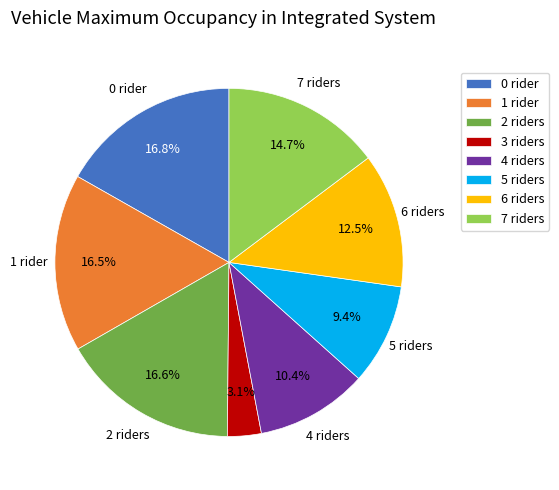

What percentage do 4 riders and 5 riders together represent?

19.8%